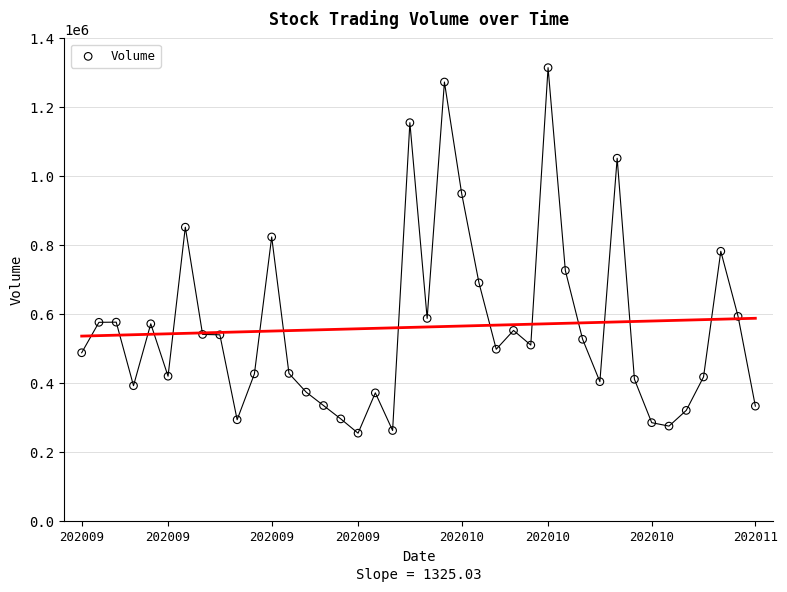

What is the range of Y values (max minus min)?

1060140